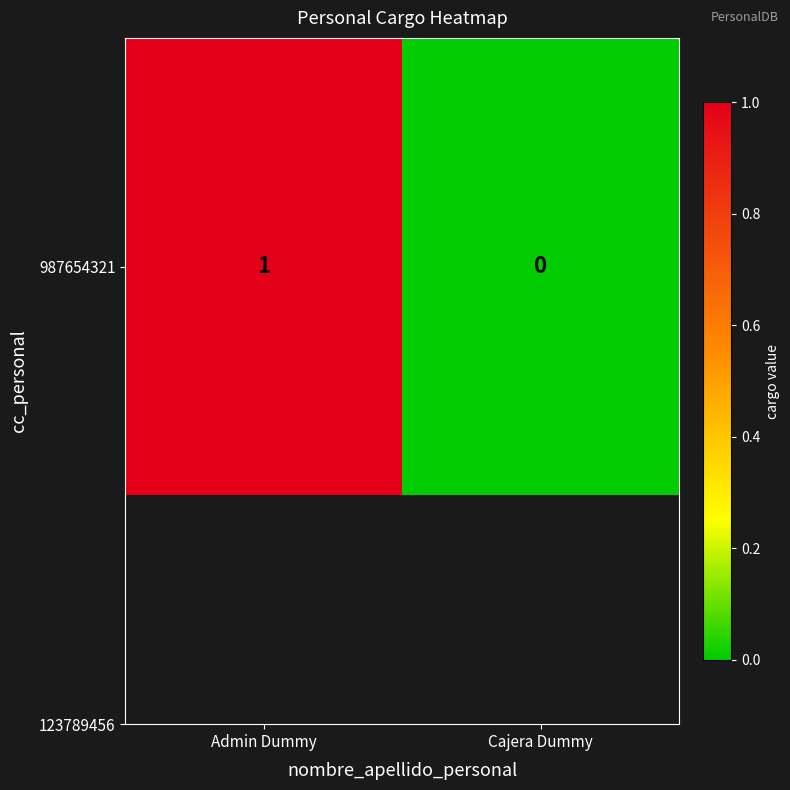

List the labels in order of value, smallest first.

Cajera Dummy, Admin Dummy